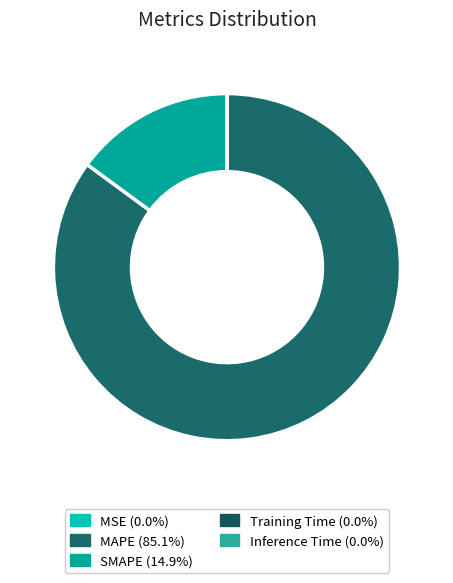

Count the number of slices in the pie.

5